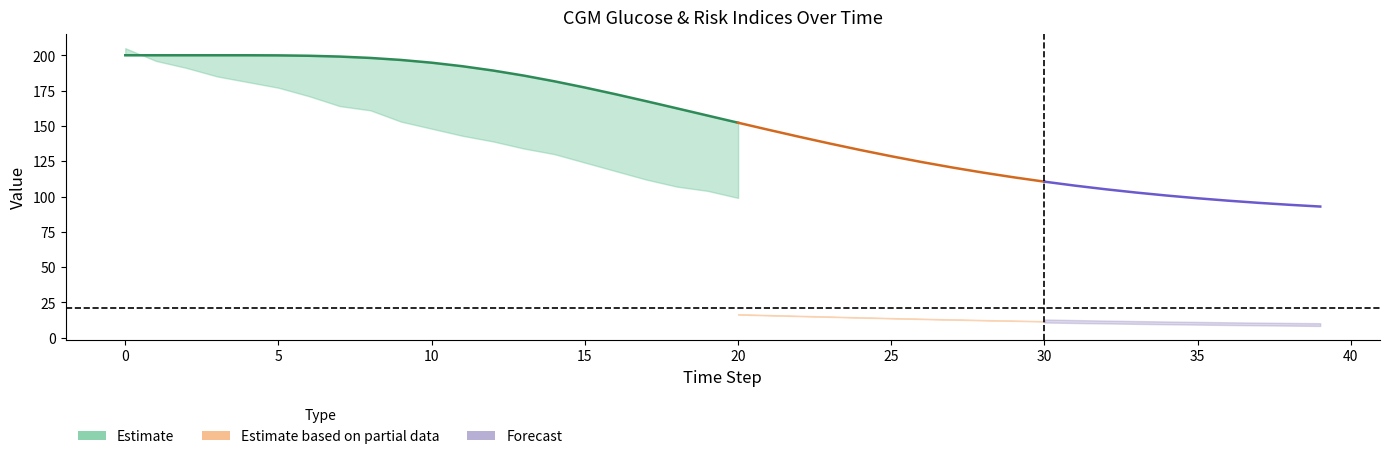

Reading left to right, what are all the values shown in this chart?

bg: 200.0	200.0	200.0	200.0	200.0	199.9	199.6	199.1	198.1	196.7	194.7	192.2	189.2	185.6	181.6	177.2	172.4	167.5	162.4	157.3	152.2	147.2	142.3	137.5	132.9	128.5	124.4	120.5	116.9	113.6	110.5	107.7	105.1	102.8	100.7	98.8	97.0	95.5	94.1	92.9
CGM_glucose: 200.0	200.0	200.0	200.0	200.0	199.9	199.6	199.1	198.1	196.7	194.7	192.2	189.2	185.6	181.6	177.2	172.4	167.5	162.4	157.3	152.2	147.2	142.3	137.5	132.9	128.5	124.4	120.5	116.9	113.6	110.5	107.7	105.1	102.8	100.7	98.7	97.0	95.5	94.1	92.9
HBGI: 58.0	58.0	58.0	58.0	58.0	58.0	58.0	57.9	57.7	57.4	56.9	56.4	55.7	54.8	53.9	52.7	51.5	50.2	48.8	47.3	45.8	44.3	42.8	41.3	39.9	38.5	37.1	35.8	34.6	33.4	32.3	31.3	30.4	29.5	28.6	27.8	27.1	26.4	25.7	25.1
BGI: 116.0	116.0	116.0	116.0	116.0	116.0	115.9	115.7	115.3	114.7	113.9	112.8	111.4	109.7	107.7	105.5	103.0	100.4	97.6	94.7	91.7	88.7	85.6	82.7	79.7	76.9	74.2	71.6	69.1	66.8	64.7	62.7	60.8	59.1	57.6	56.1	54.8	53.6	52.5	51.5
LBGI: 0.0	0.0	0.0	0.0	0.0	0.0	0.0	0.0	0.0	0.0	0.0	0.0	0.0	0.0	0.0	0.0	0.0	0.0	0.0	0.0	0.0	0.0	0.0	0.0	0.0	0.0	0.0	0.0	0.0	0.0	0.0	0.0	0.0	0.1	0.1	0.2	0.3	0.4	0.6	0.7
eq_BG: 205.0	196.0	191.0	185.0	181.0	177.0	171.0	164.0	161.0	153.0	148.0	143.0	139.0	134.0	130.0	124.0	118.0	112.0	107.0	104.0	99.0	99.0	98.0	97.0	96.0	95.0	95.0	98.0	98.0	98.0	99.0	100.0	101.0	105.0	103.0	107.0	106.0	105.0	107.0	107.0